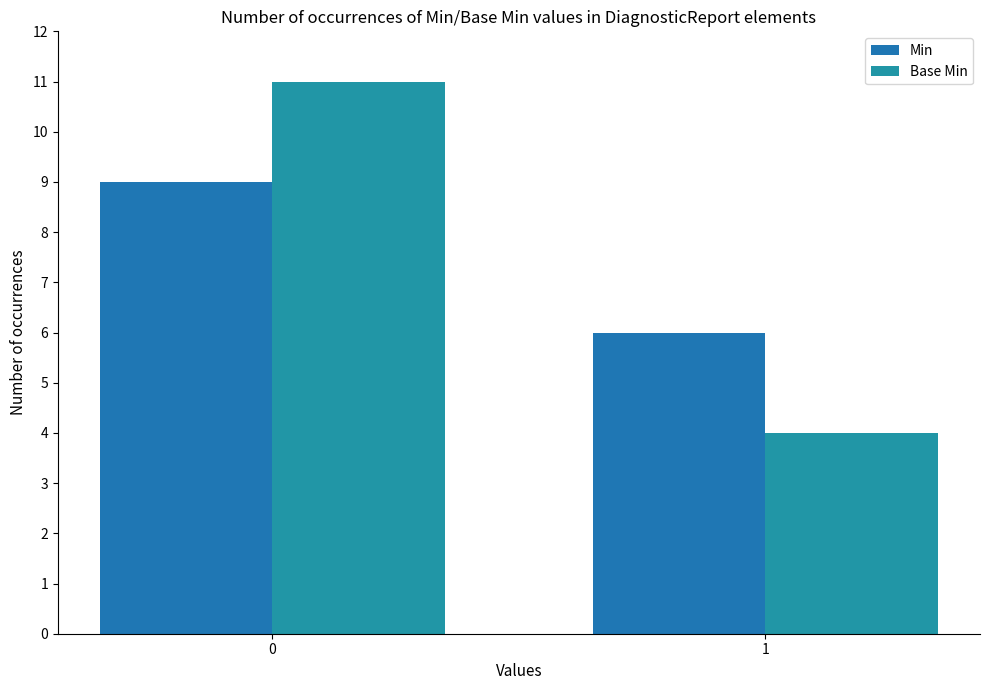

What are all the series names shown in the legend?

Min, Base Min